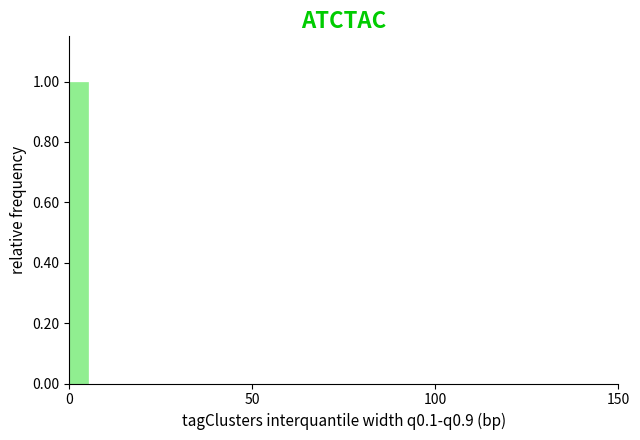

Read against the x-axis, roughly where is the centre of the tallest bar?

5